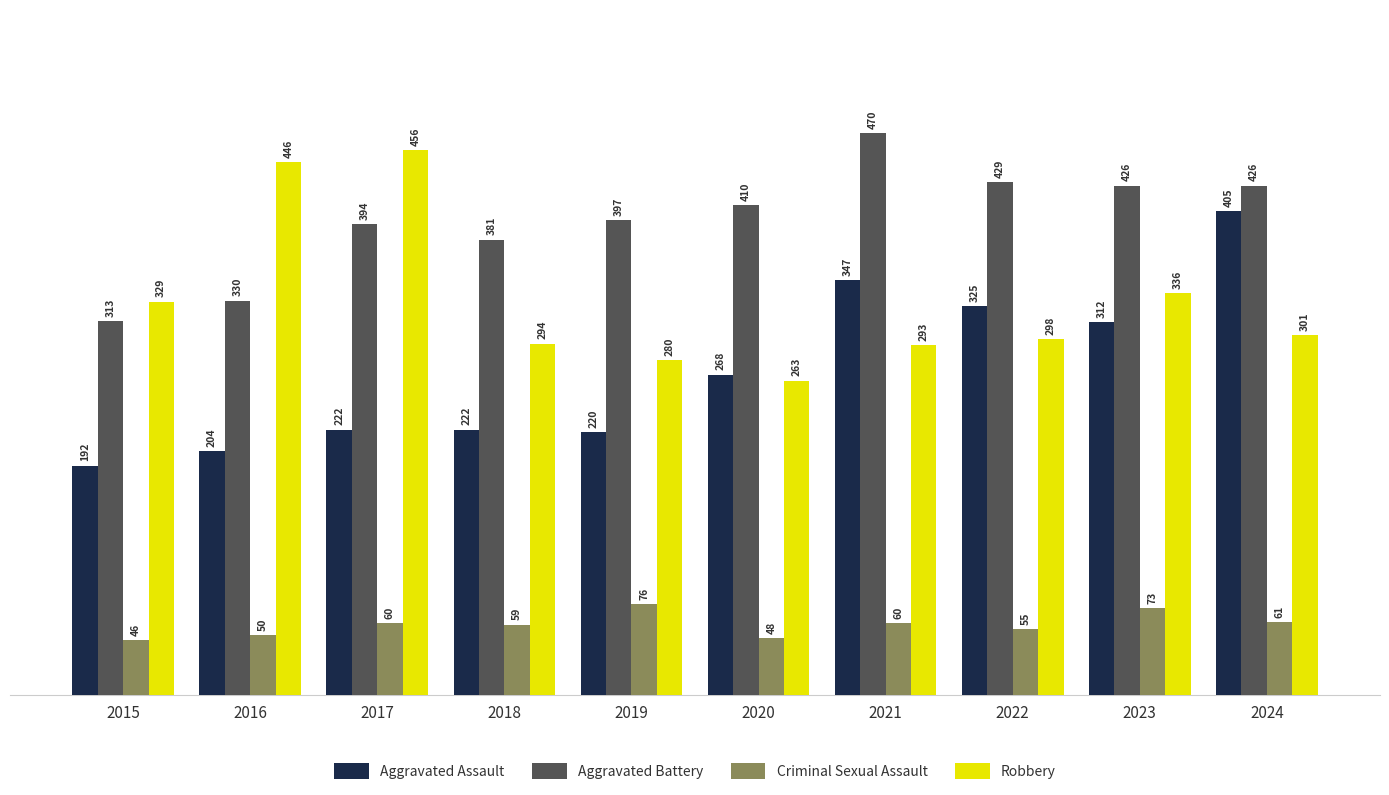

The value of Robbery at 2016 is 288. True or false?

False